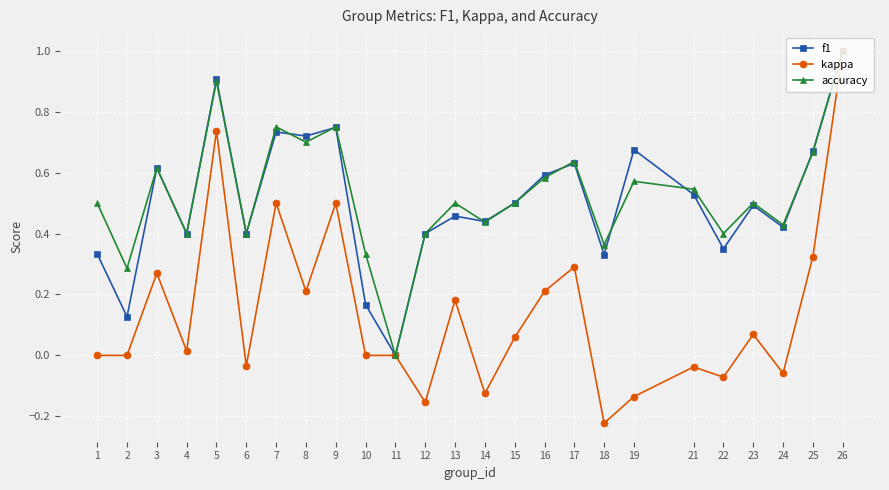

The value of f1 at 10 is 0.2. True or false?

True